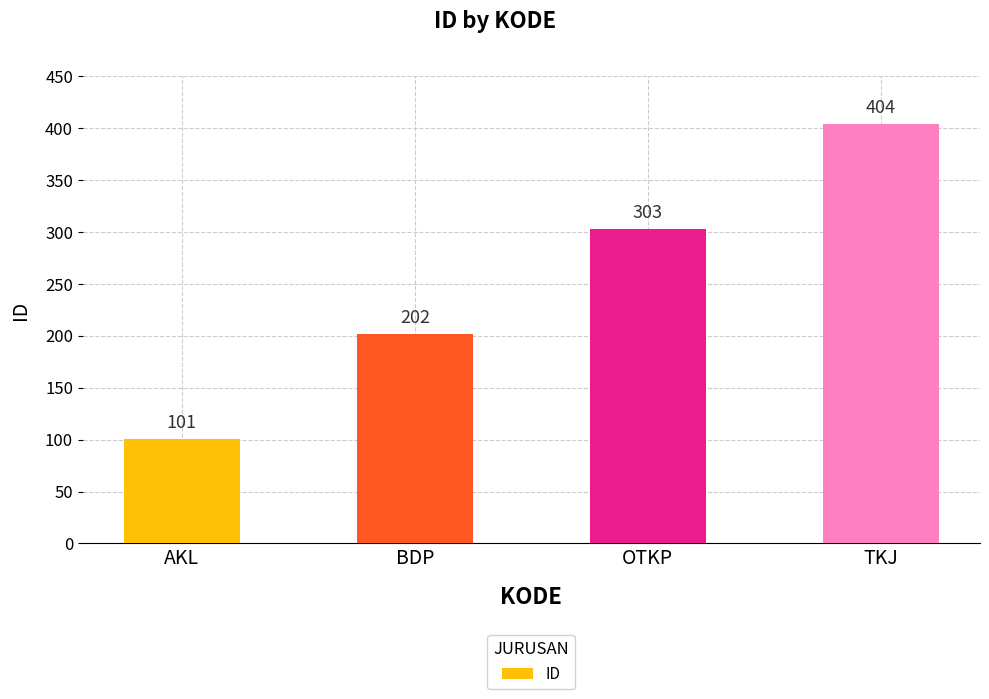

Reading left to right, what are all the values shown in this chart?

AKL=101	BDP=202	OTKP=303	TKJ=404